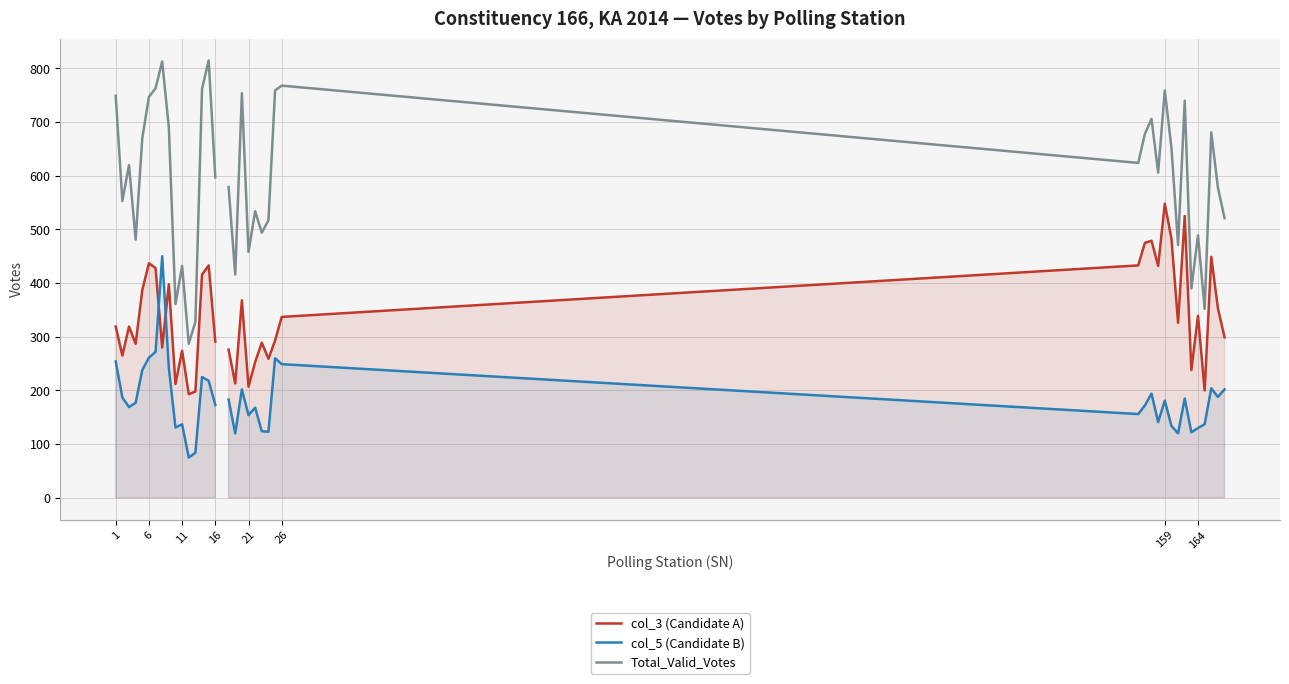

In Total_Valid_Votes, how many points are higher than both neighbors (excluding endpoints)?

12